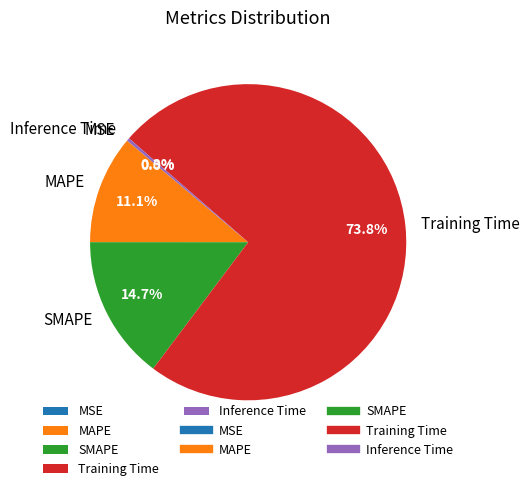

Which slice is the largest?

Training Time